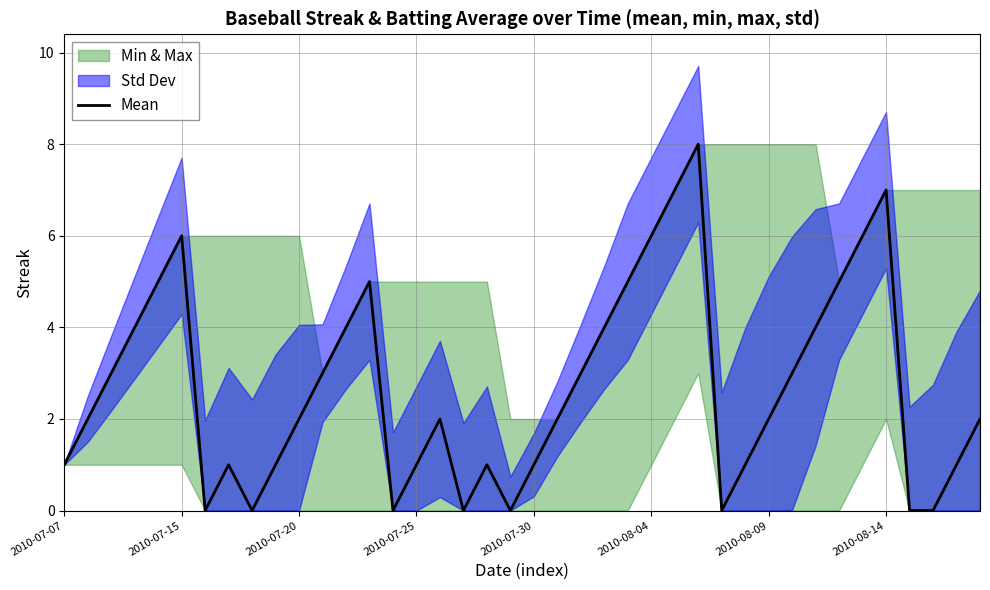

How many lines are shown in the chart?

1